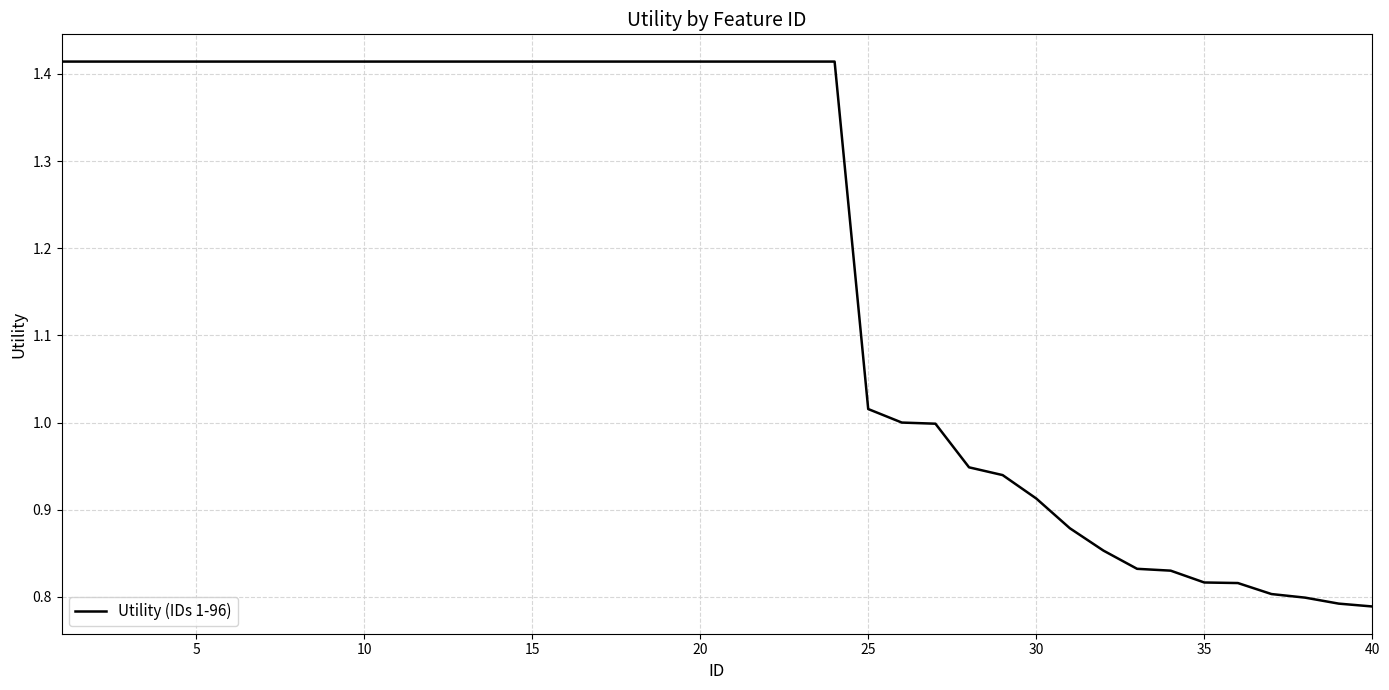

What is the sum of all values?

48.0